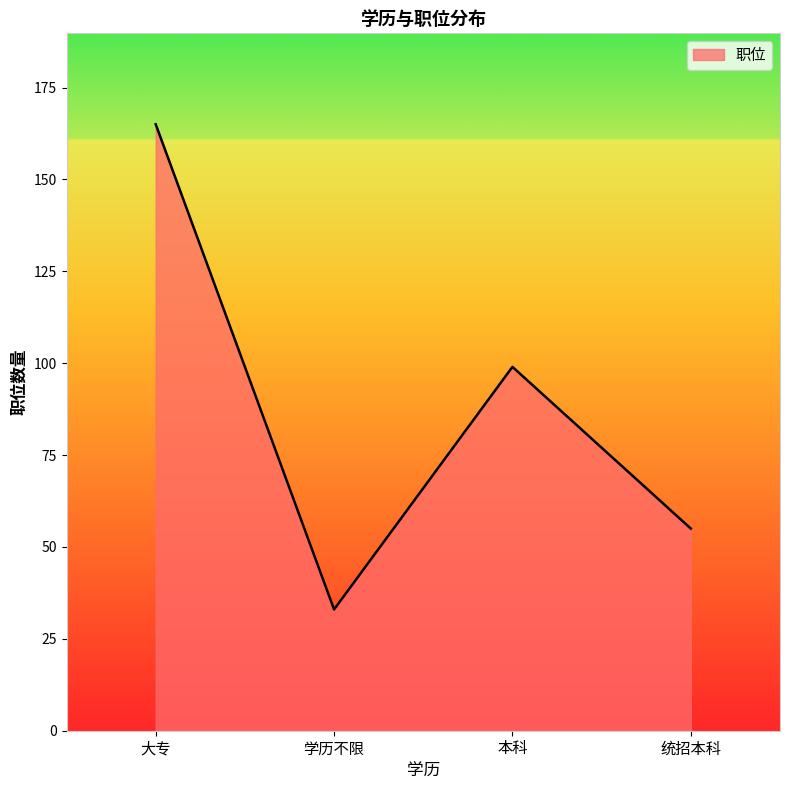

What is the smallest value displayed?

33